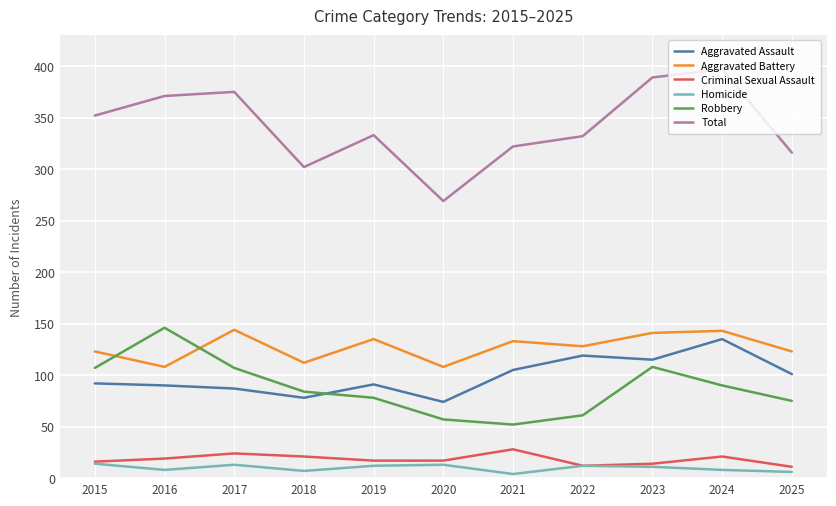

What is the maximum value shown in the chart?

397